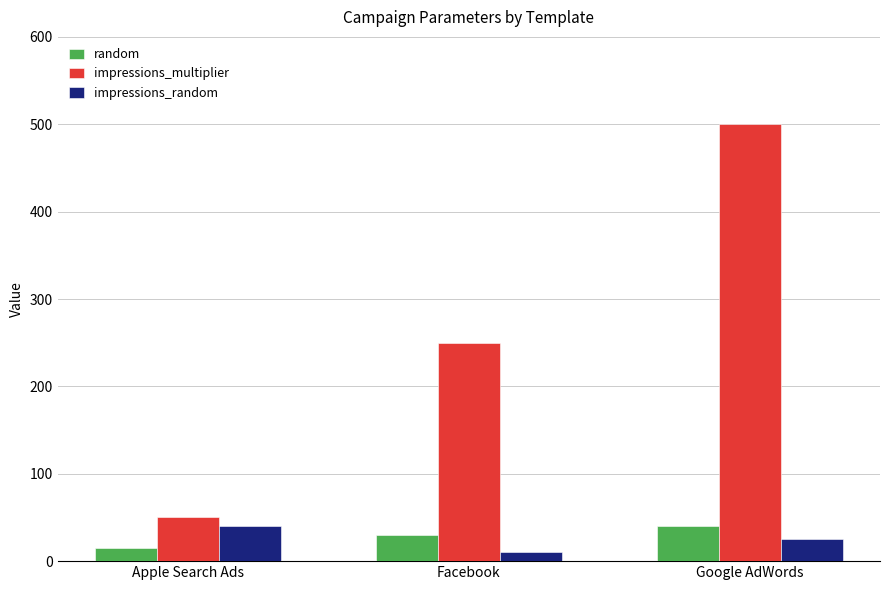

Are the bars horizontal?

No